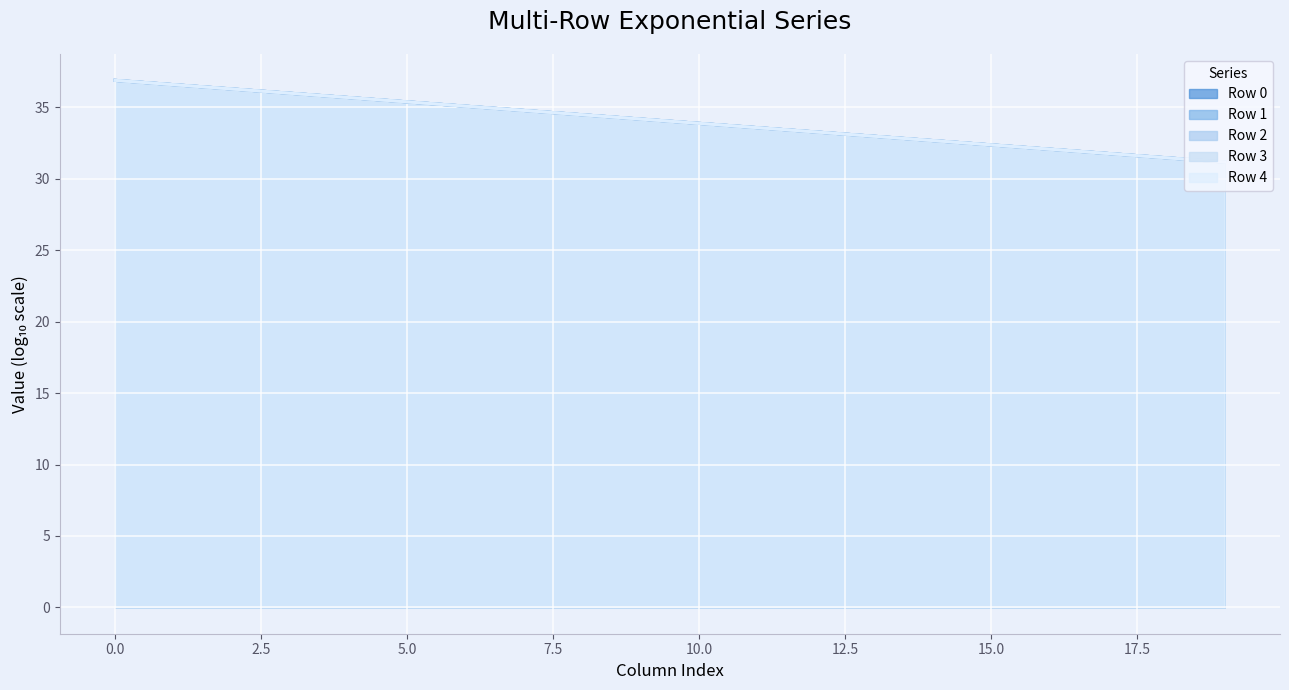

What is the label of the 5th point from the right?

15